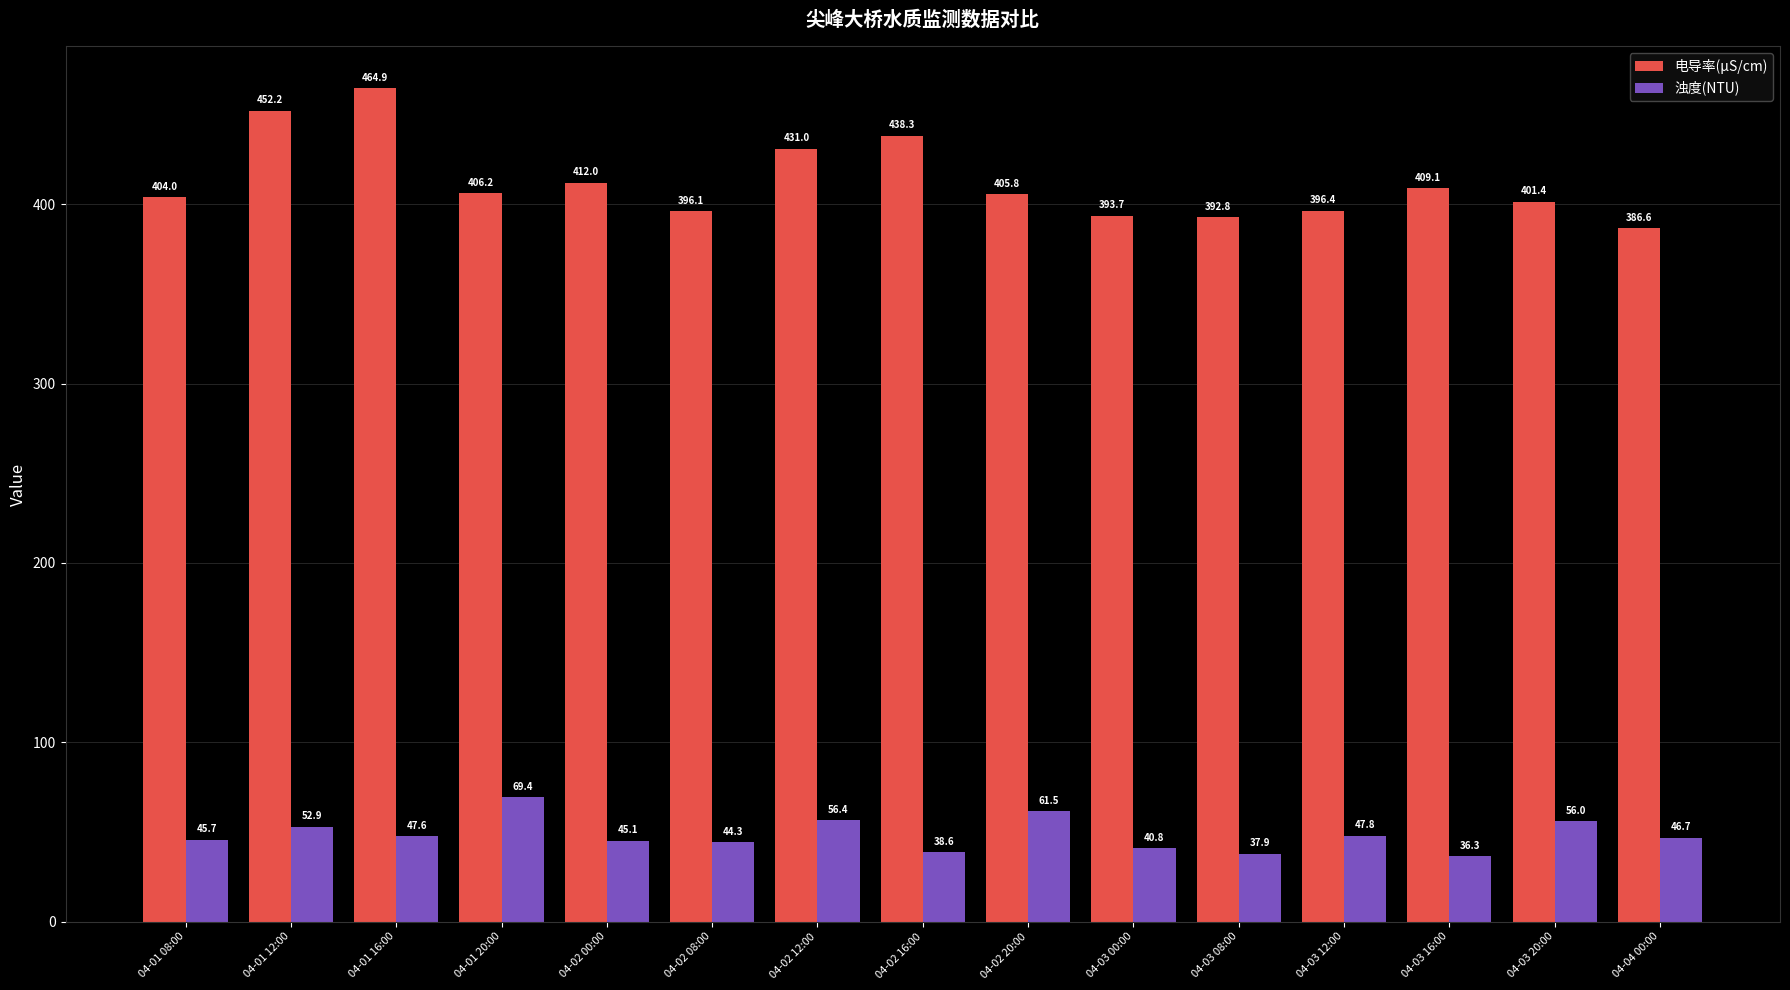

What is the greatest value displayed?

464.9